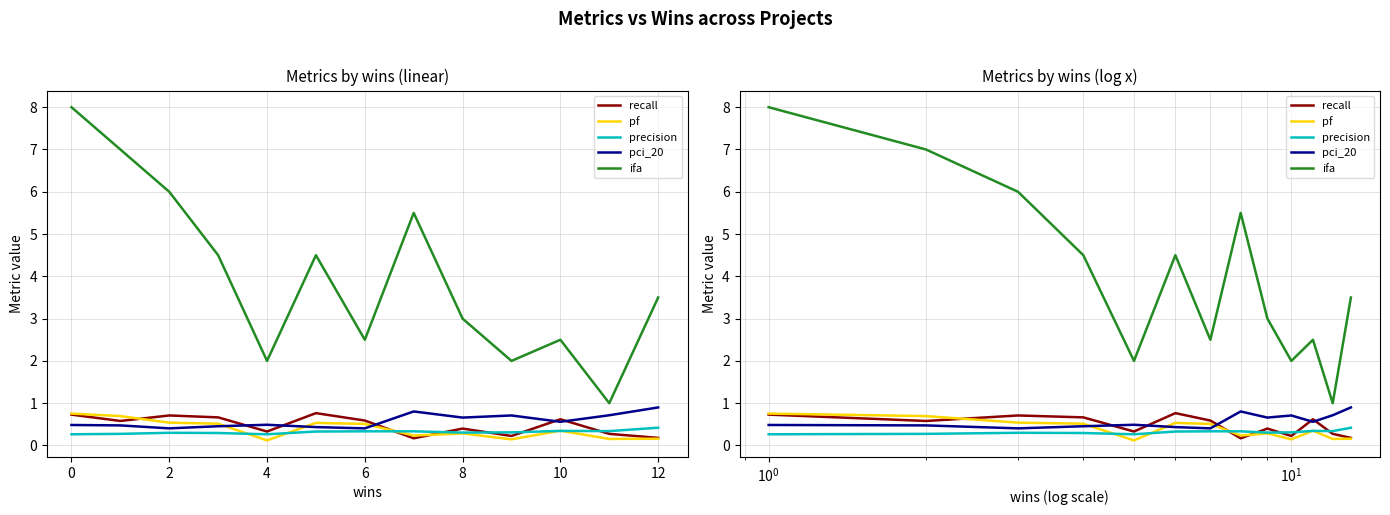

Rank the series at 0 from lowest to highest value.

precision, pci_20, recall, pf, ifa